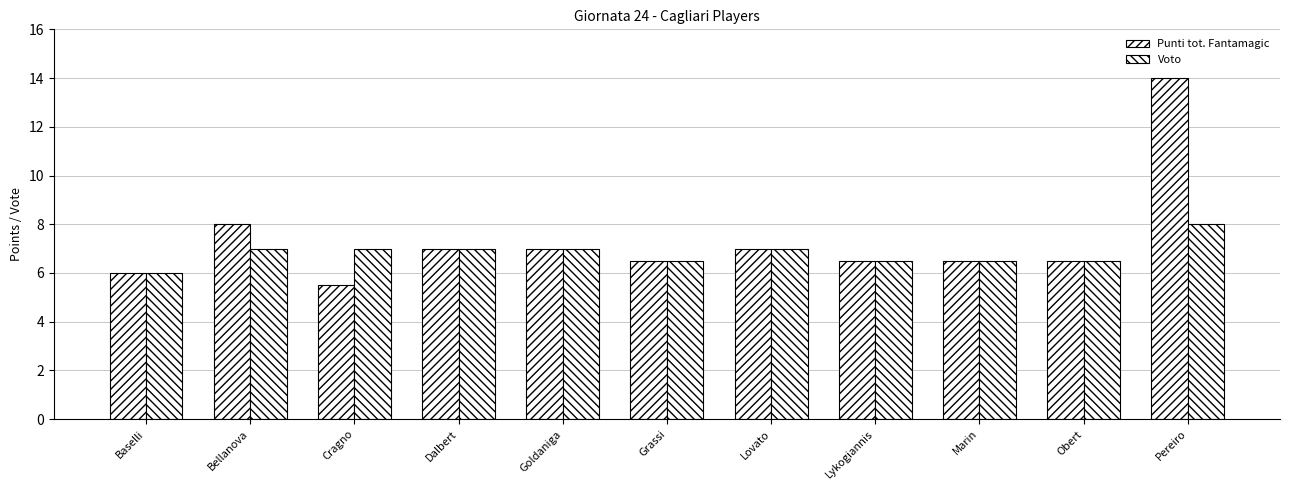

Which category has the highest value in the Voto series?

Pereiro